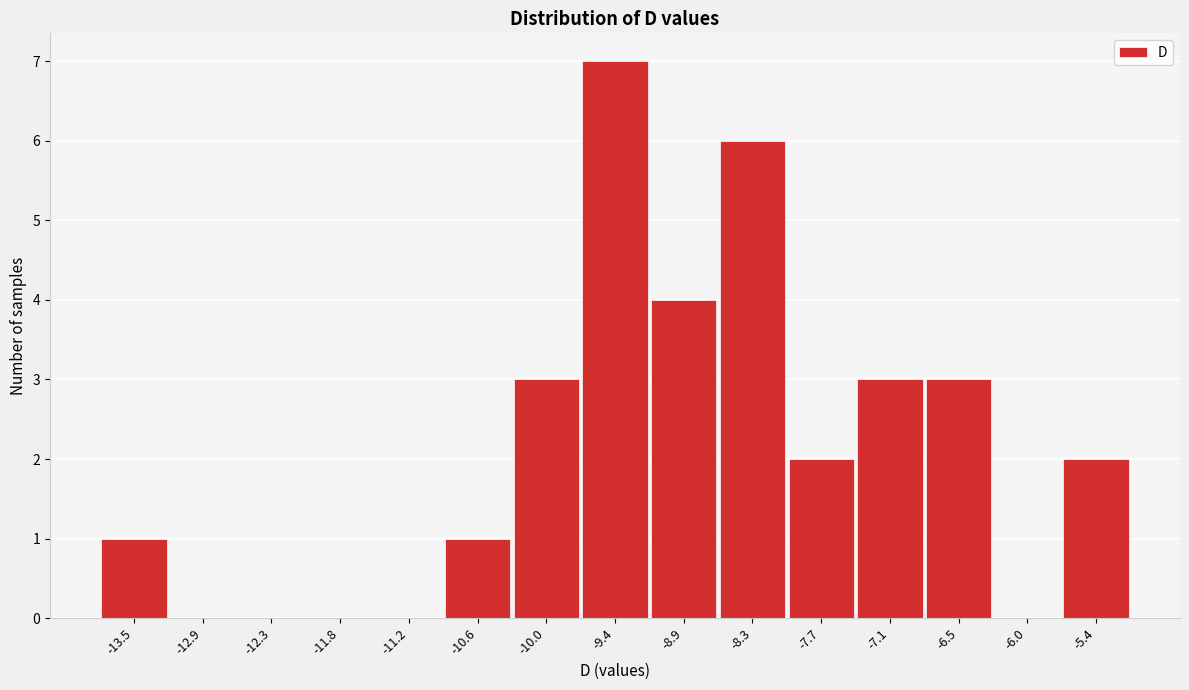

Reading left to right, list all the values displayed in this chart.

-13.5=1	-12.9=0	-12.3=0	-11.8=0	-11.2=0	-10.6=1	-10.0=3	-9.4=7	-8.9=4	-8.3=6	-7.7=2	-7.1=3	-6.5=3	-6.0=0	-5.4=2